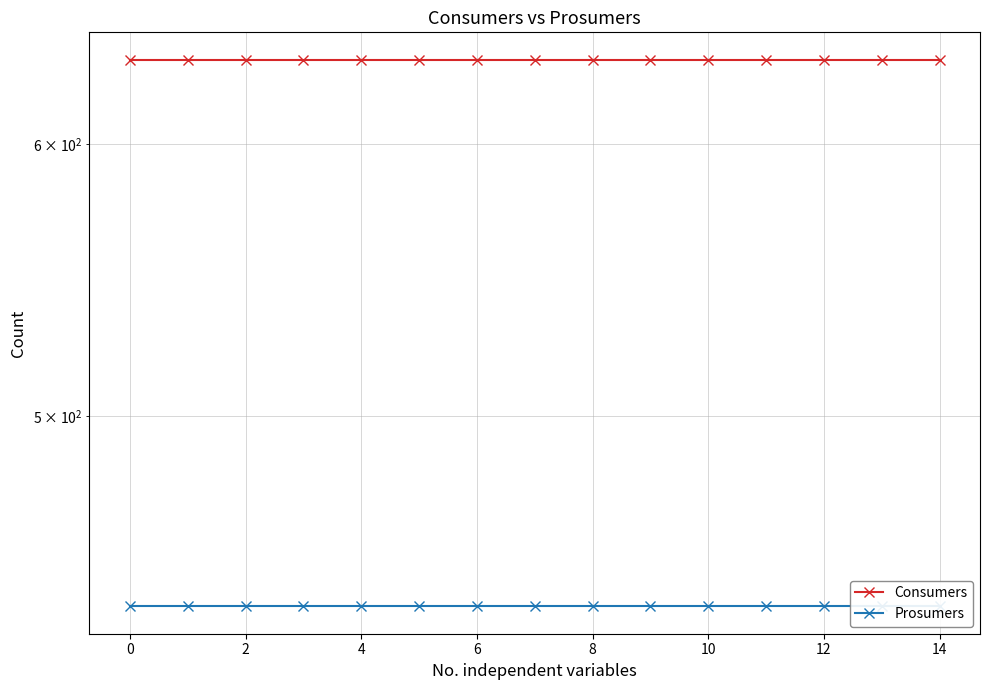

What is the highest value of the Prosumers series?

440